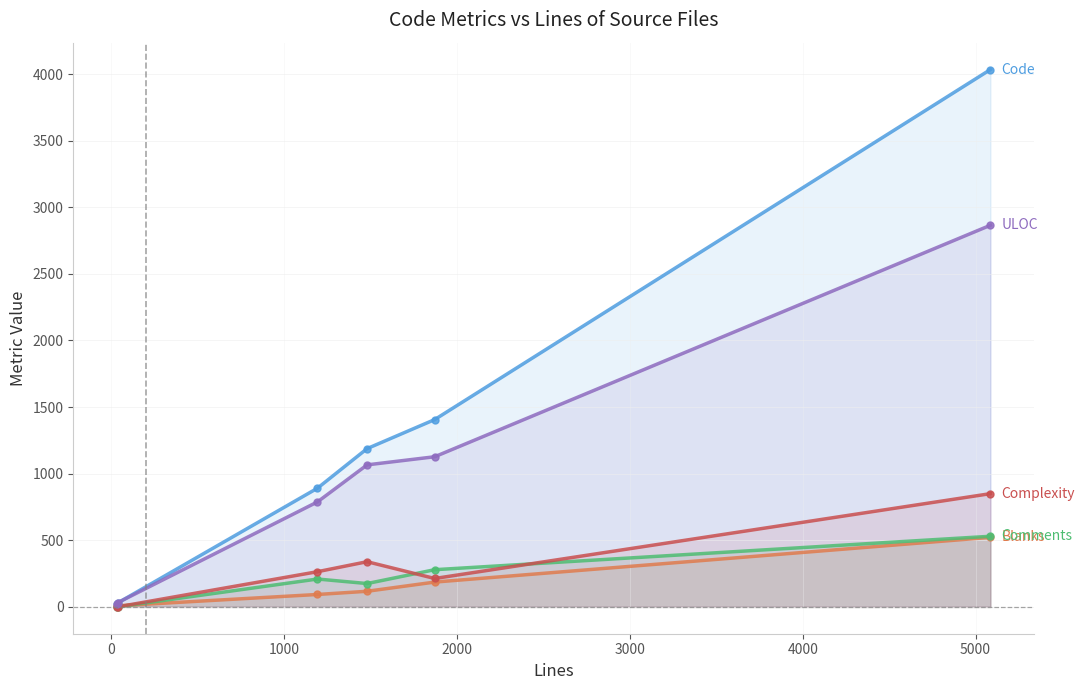

What is the sum of all Code values?

7572